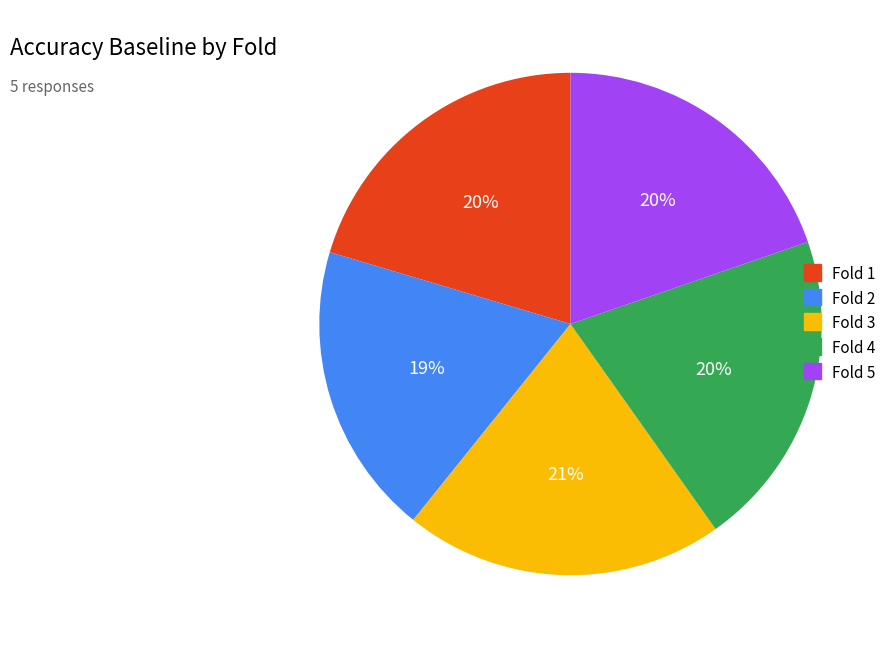

The Fold 2 slice represents 30% of the pie. True or false?

False